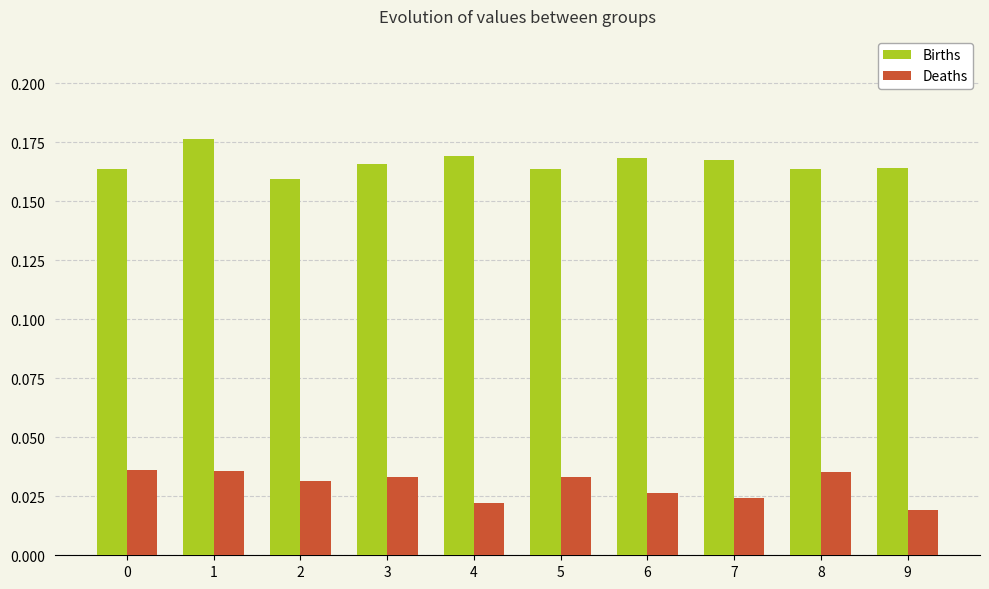

At which label does Deaths reach its minimum?

9